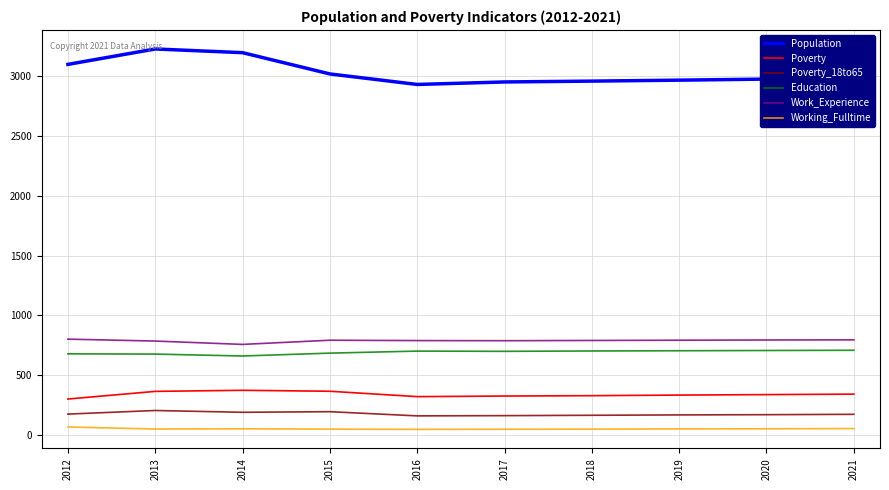

What are all the series names shown in the legend?

Population, Poverty, Poverty_18to65, Education, Work_Experience, Working_Fulltime